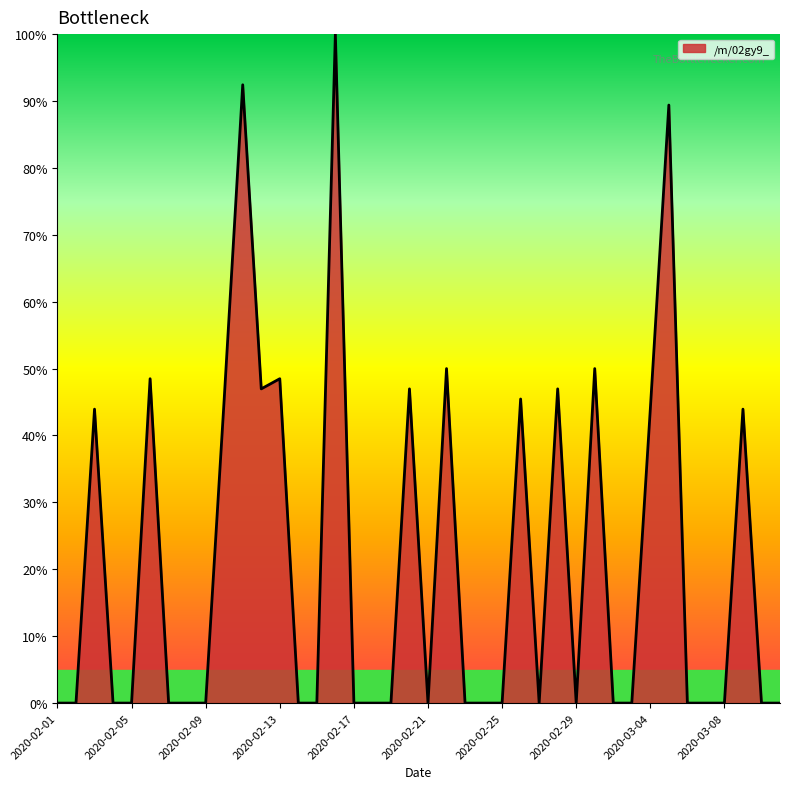

What is the maximum value shown in the chart?

100.0